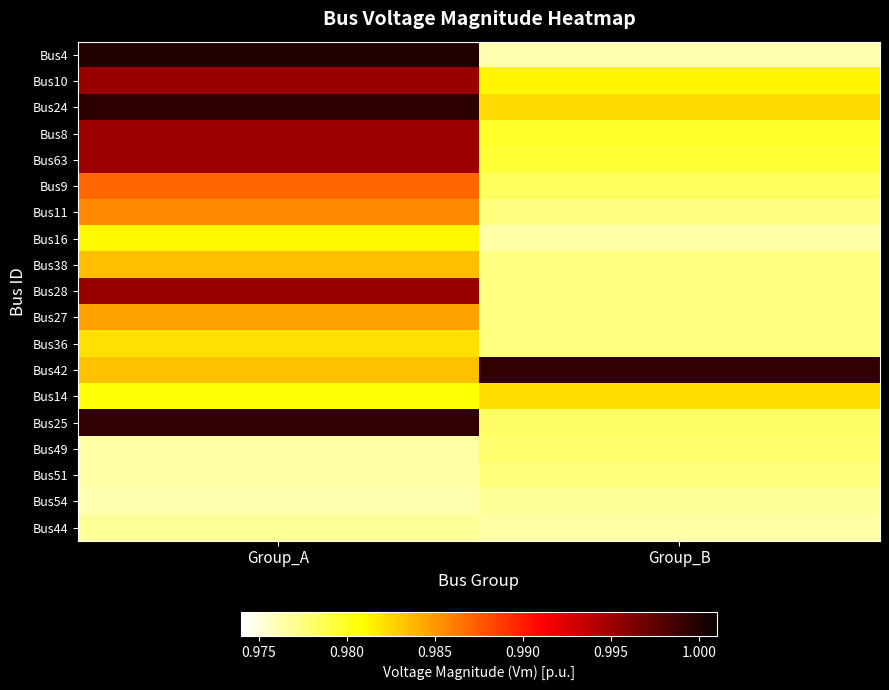

Reading left to right, list all the values displayed in this chart.

Bus4: Group_A=1.0	Group_B=1.0
Bus10: Group_A=1.0	Group_B=1.0
Bus24: Group_A=1.0	Group_B=1.0
Bus8: Group_A=1.0	Group_B=1.0
Bus63: Group_A=1.0	Group_B=1.0
Bus9: Group_A=1.0	Group_B=1.0
Bus11: Group_A=1.0	Group_B=1.0
Bus16: Group_A=1.0	Group_B=1.0
Bus38: Group_A=1.0	Group_B=1.0
Bus28: Group_A=1.0	Group_B=1.0
Bus27: Group_A=1.0	Group_B=1.0
Bus36: Group_A=1.0	Group_B=1.0
Bus42: Group_A=1.0	Group_B=1.0
Bus14: Group_A=1.0	Group_B=1.0
Bus25: Group_A=1.0	Group_B=1.0
Bus49: Group_A=1.0	Group_B=1.0
Bus51: Group_A=1.0	Group_B=1.0
Bus54: Group_A=1.0	Group_B=1.0
Bus44: Group_A=1.0	Group_B=1.0